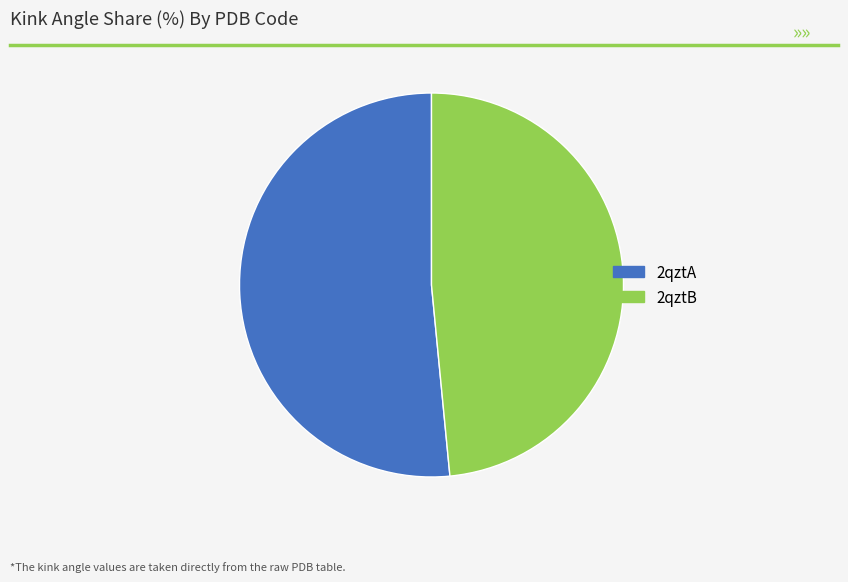

Between 2qztB and 2qztA, which is larger?

2qztA